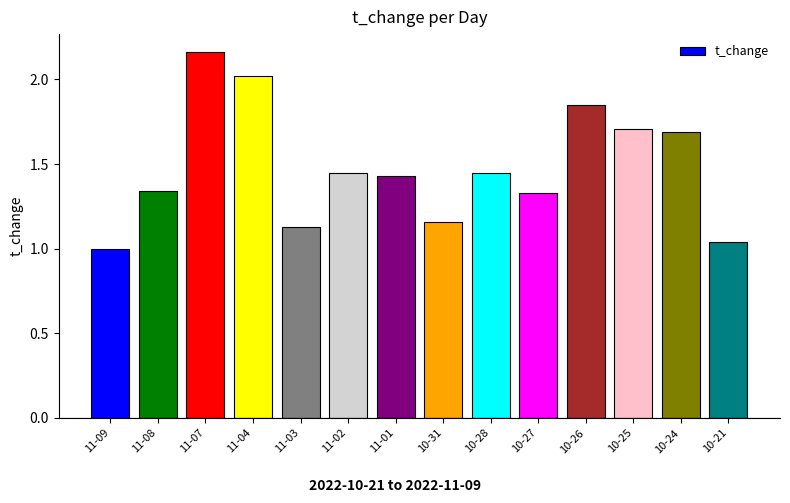

What is the sum of all values?

20.8